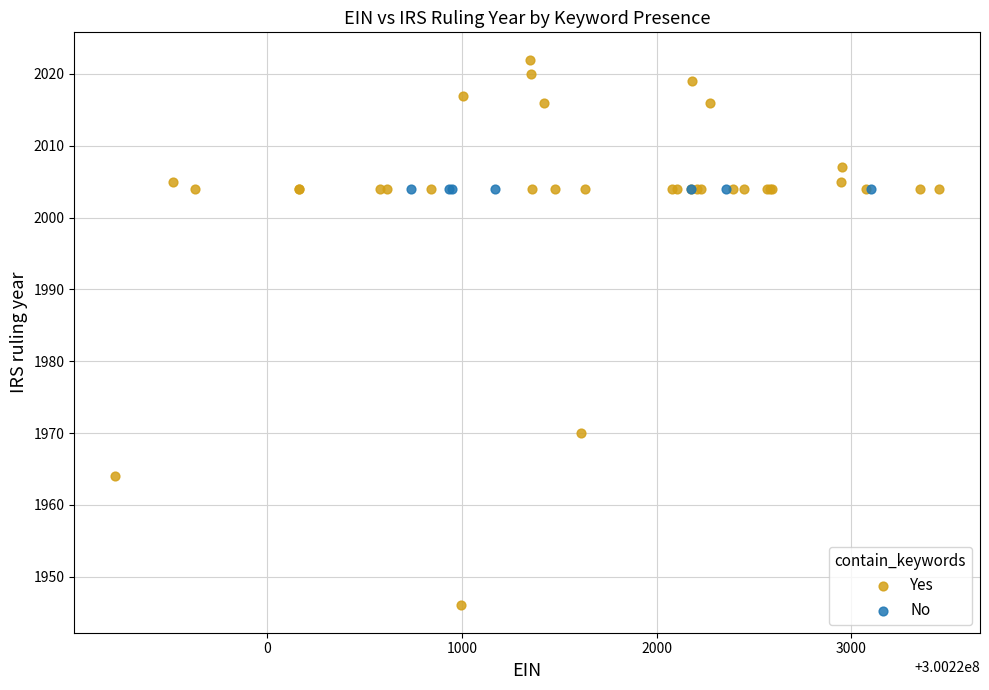

Which series reaches the maximum Y coordinate?

Yes